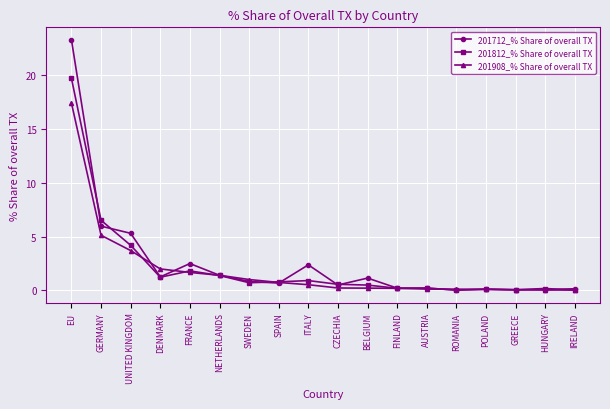

What is the sum of the 201908_% Share of overall TX values at IRELAND and NETHERLANDS?

1.5